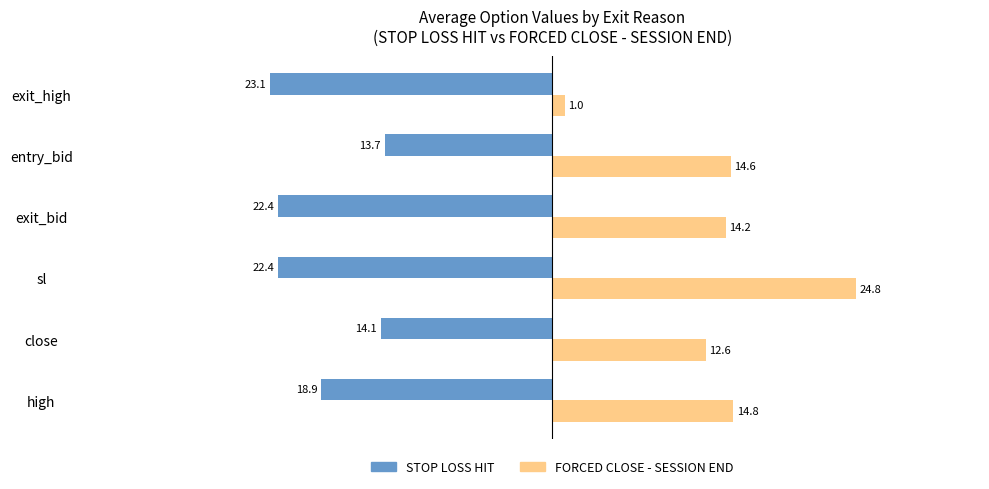

Which label corresponds to the smallest value in the chart?

exit_high